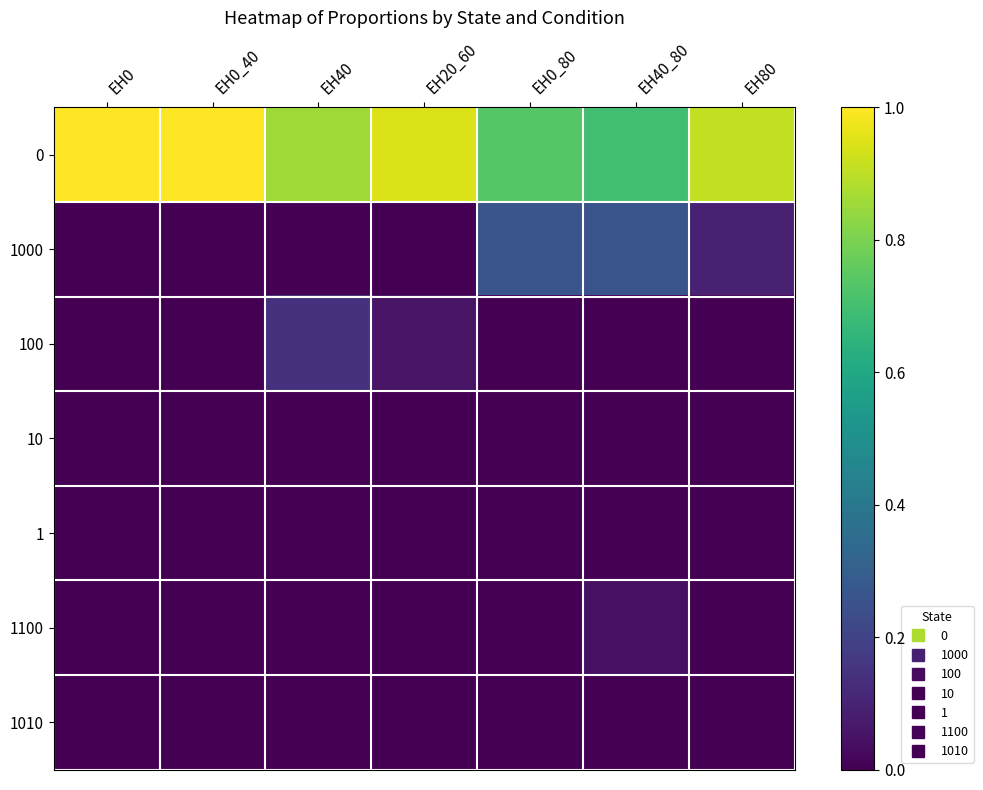

Reading left to right, list all the values displayed in this chart.

0: EH0=1.0	EH0_40=1.0	EH40=0.9	EH20_60=0.9	EH0_80=0.7	EH40_80=0.7	EH80=0.9
1000: EH0=0.0	EH0_40=0.0	EH40=0.0	EH20_60=0.0	EH0_80=0.3	EH40_80=0.3	EH80=0.1
100: EH0=0.0	EH0_40=0.0	EH40=0.1	EH20_60=0.1	EH0_80=0.0	EH40_80=0.0	EH80=0.0
10: EH0=0.0	EH0_40=0.0	EH40=0.0	EH20_60=0.0	EH0_80=0.0	EH40_80=0.0	EH80=0.0
1: EH0=0.0	EH0_40=0.0	EH40=0.0	EH20_60=0.0	EH0_80=0.0	EH40_80=0.0	EH80=0.0
1100: EH0=0.0	EH0_40=0.0	EH40=0.0	EH20_60=0.0	EH0_80=0.0	EH40_80=0.0	EH80=0.0
1010: EH0=0.0	EH0_40=0.0	EH40=0.0	EH20_60=0.0	EH0_80=0.0	EH40_80=0.0	EH80=0.0